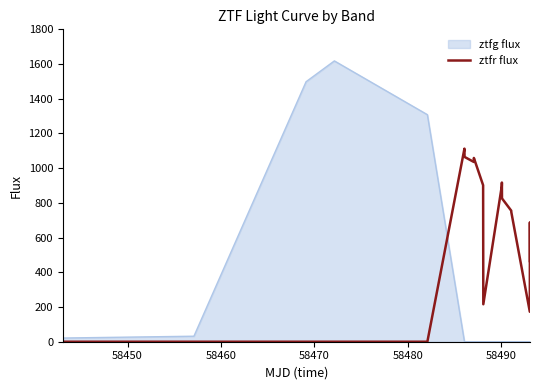

What is the difference between the maximum and minimum values in the ztfr flux series?

1112.5